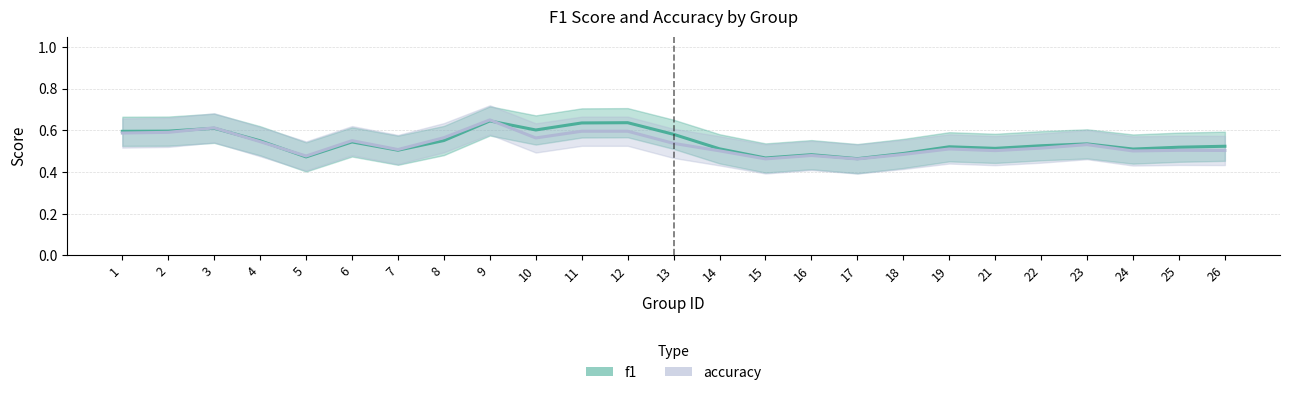

List the series in order of their peak value, highest first.

accuracy, f1